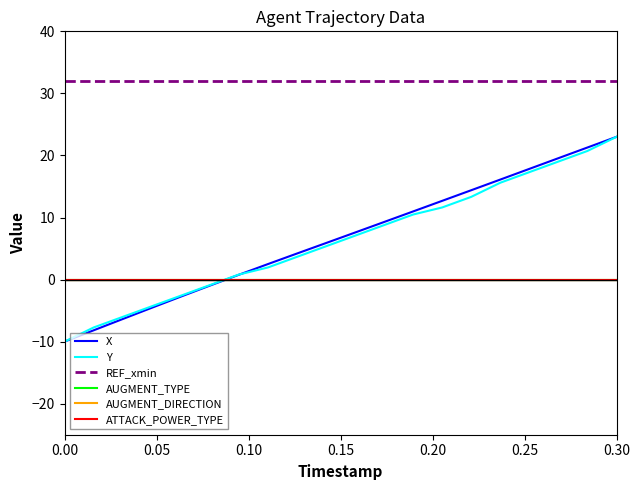

True or false: AUGMENT_TYPE has more than 2 points higher than both neighbors.

False